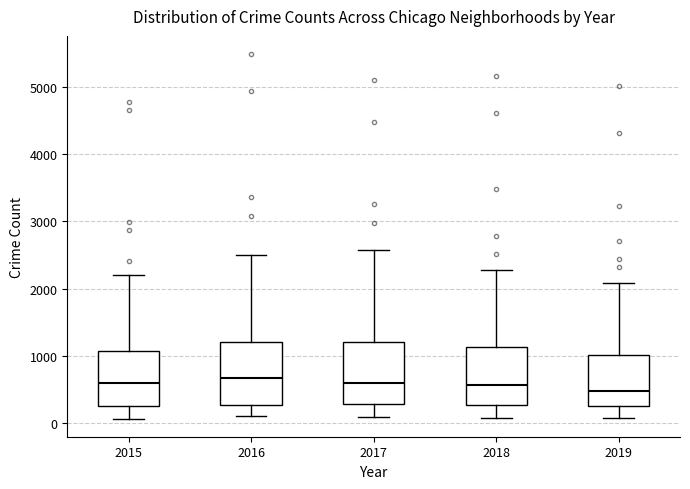

Where is the upper edge of the box at x = 2017 on the y-axis? The values are not printed on the chart, so give them approximately, as read against the axis.

1200